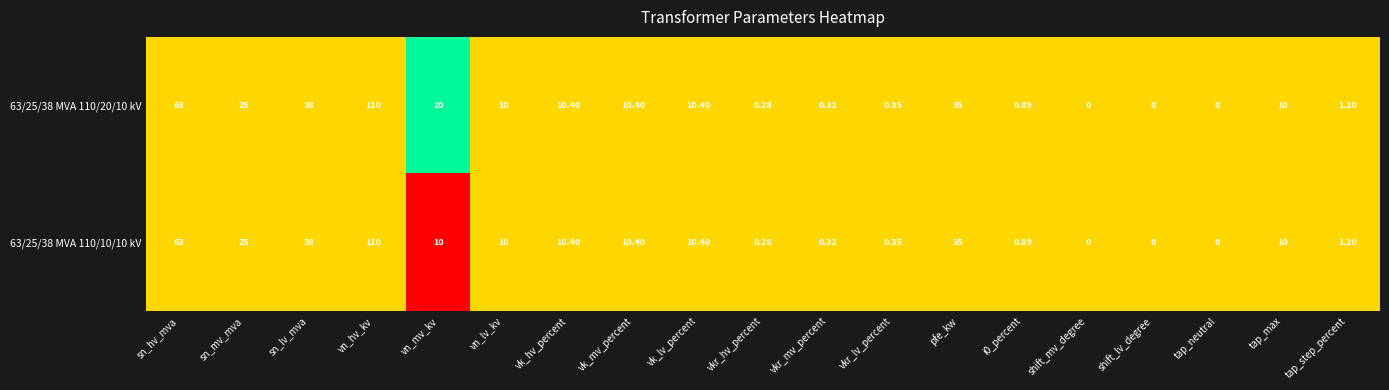

Is the value of 63/25/38 MVA 110/20/10 kV at vn_lv_kv greater than the value of 63/25/38 MVA 110/10/10 kV at vkr_mv_percent?

Yes